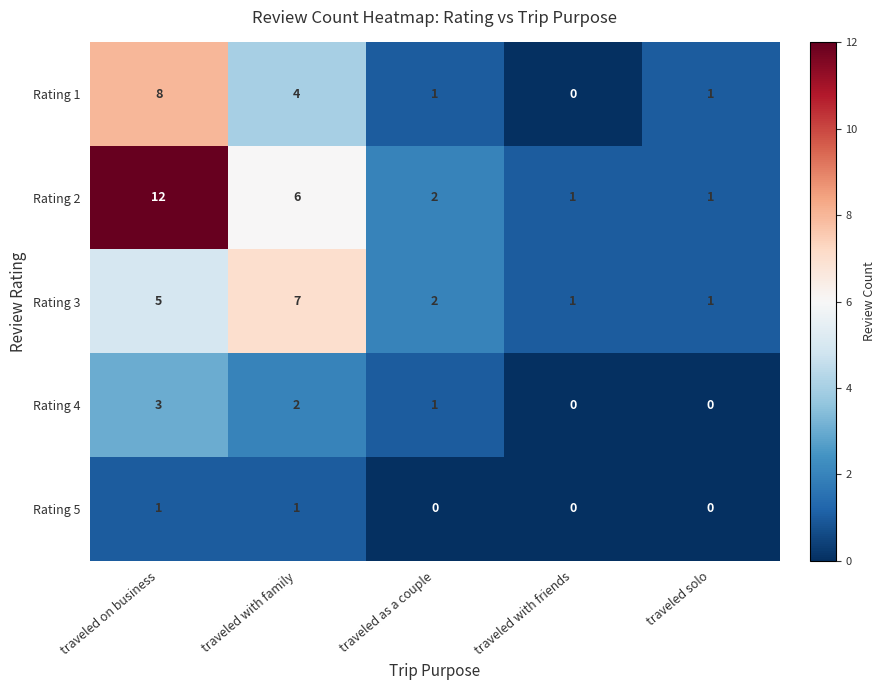

At traveled on business, list the series in order from smallest to largest.

Rating 5, Rating 4, Rating 3, Rating 1, Rating 2